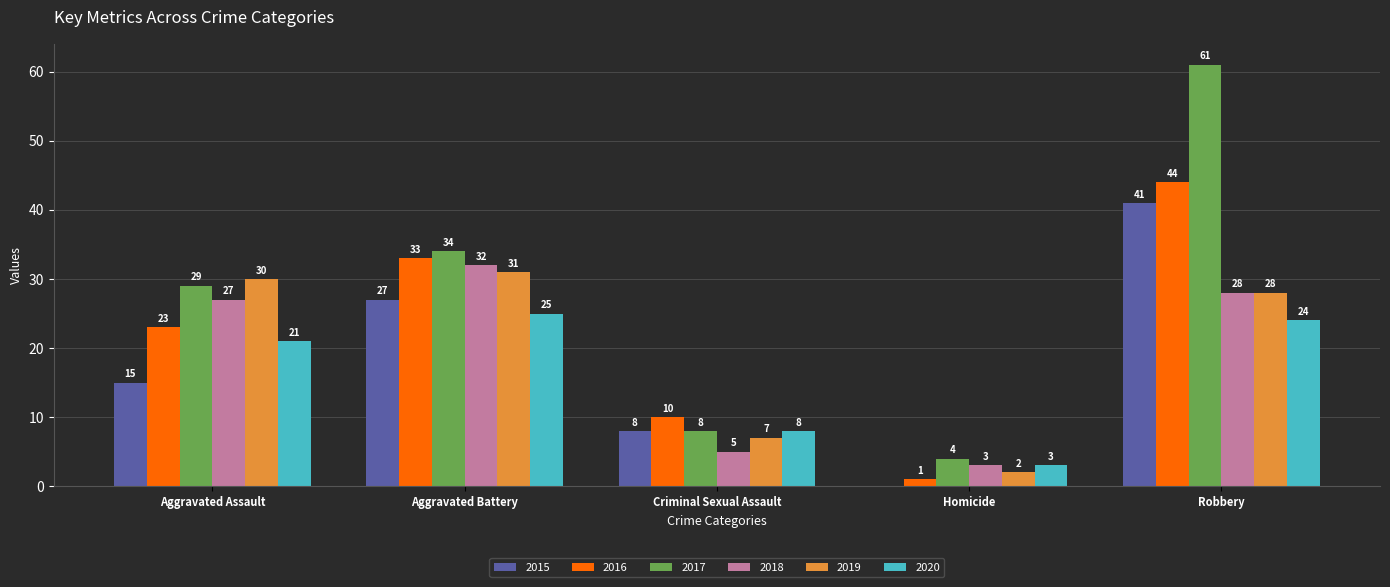

What are all the series names shown in the legend?

2015, 2016, 2017, 2018, 2019, 2020